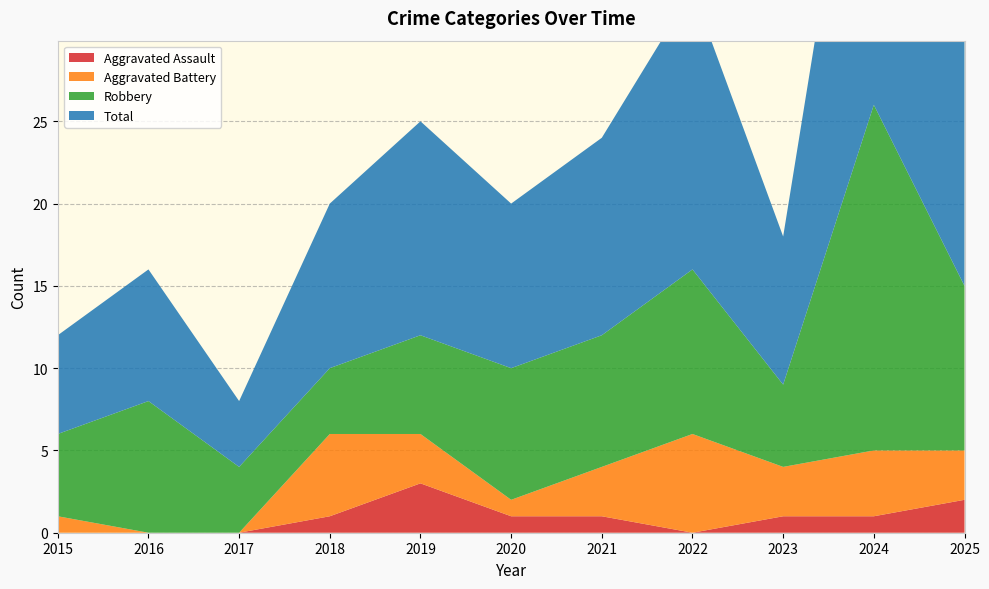

Reading left to right, extract all data points from this chart.

Aggravated Assault: 2015=0	2016=0	2017=0	2018=1	2019=3	2020=1	2021=1	2022=0	2023=1	2024=1	2025=2
Aggravated Battery: 2015=1	2016=0	2017=0	2018=5	2019=3	2020=1	2021=3	2022=6	2023=3	2024=4	2025=3
Robbery: 2015=5	2016=8	2017=4	2018=4	2019=6	2020=8	2021=8	2022=10	2023=5	2024=21	2025=10
Total: 2015=6	2016=8	2017=4	2018=10	2019=13	2020=10	2021=12	2022=17	2023=9	2024=26	2025=15